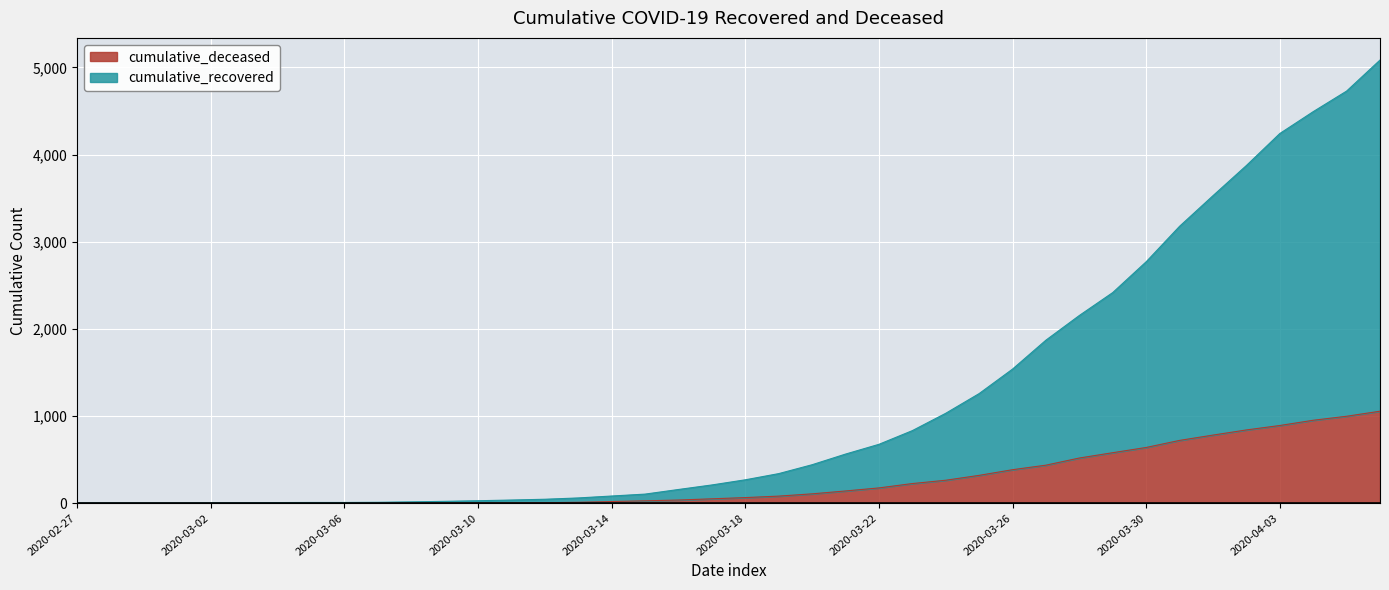

What is the label of the 14th point from the right?

2020-03-24